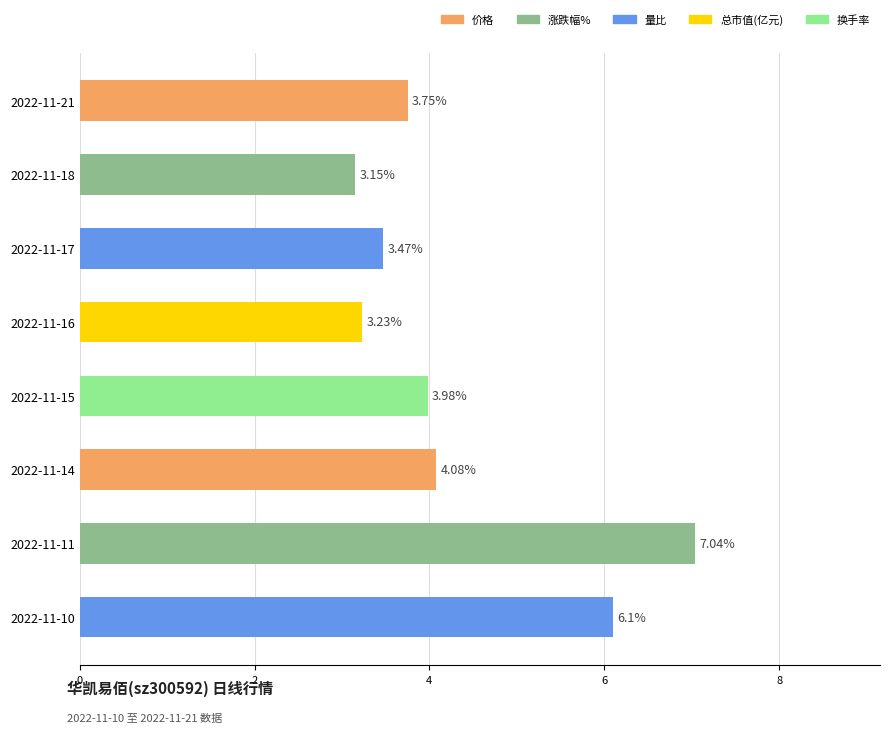

How many distinct data groups are displayed?

1